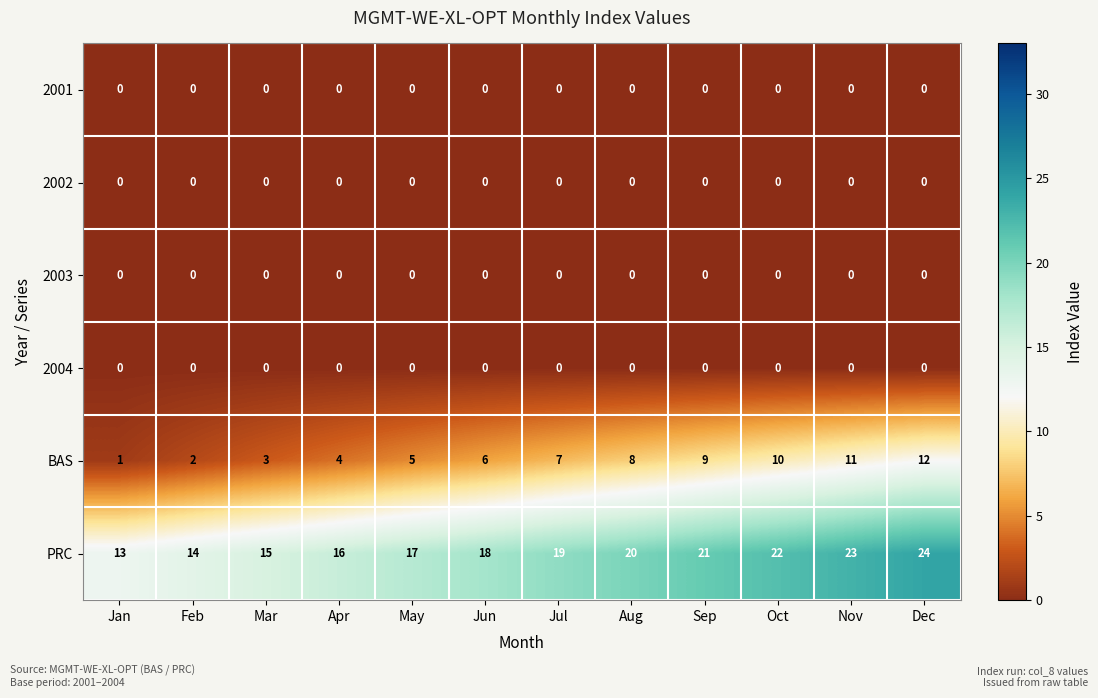

What is the difference between the highest and lowest values at Nov?

23